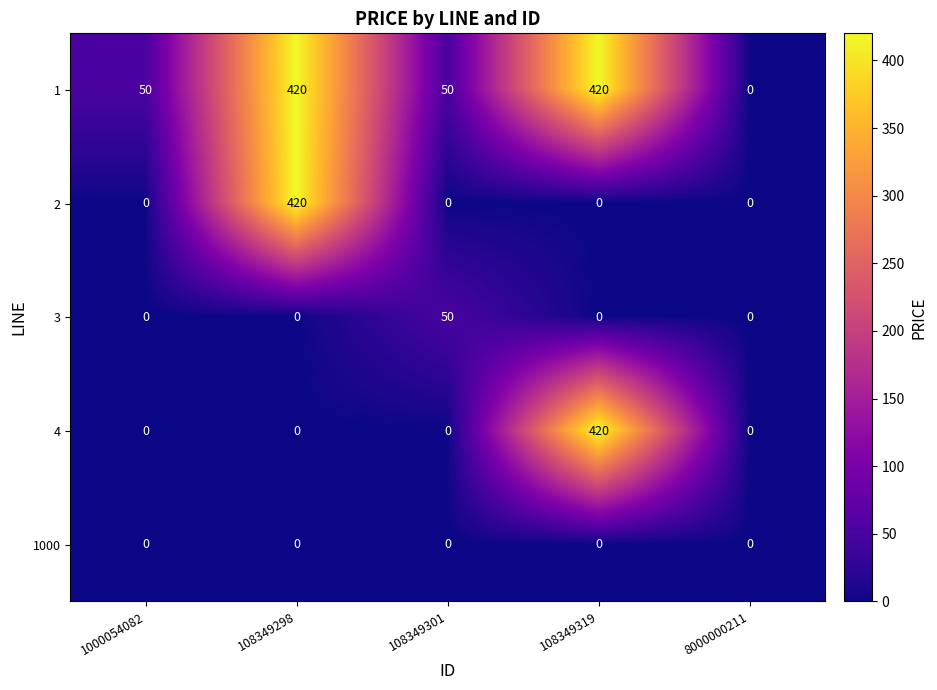

Reading right to left, extract all data points from this chart.

1: 0	420	50	420	50
2: 0	0	0	420	0
3: 0	0	50	0	0
4: 0	420	0	0	0
1000: 0	0	0	0	0